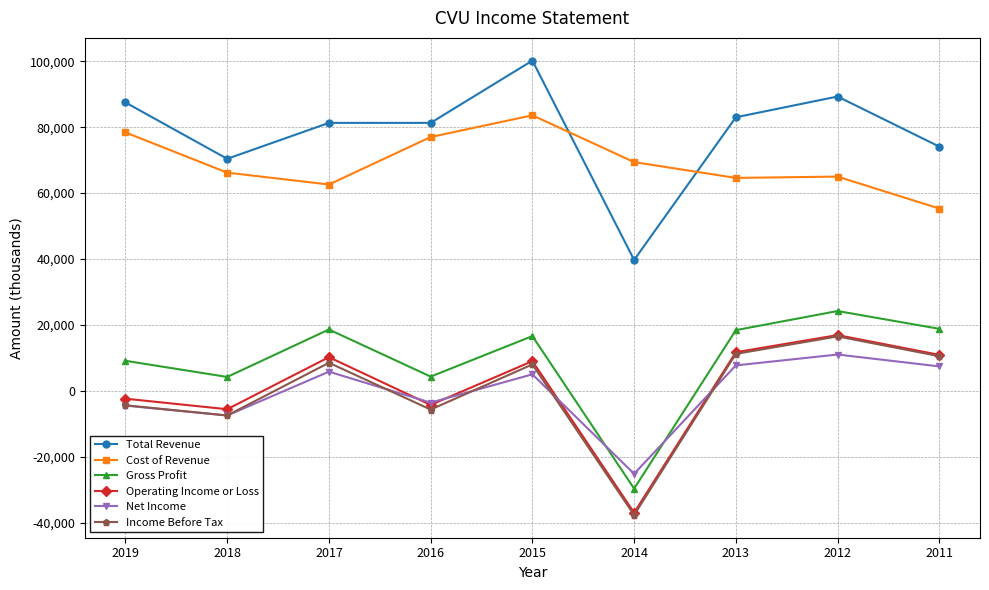

True or false: Net Income has more than 1 points higher than both neighbors.

True